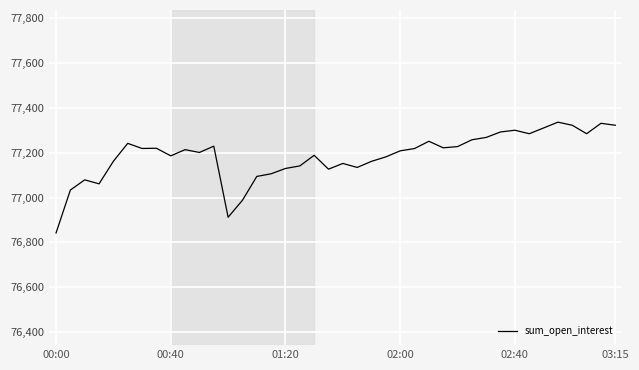

What is the minimum value shown in the chart?

76842.0